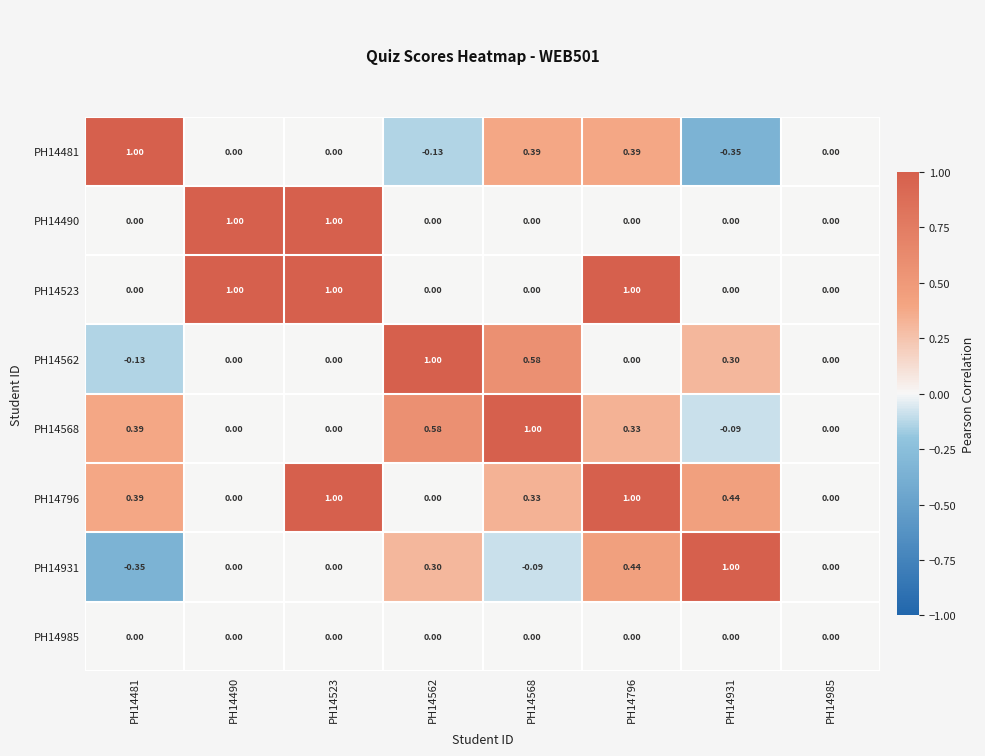

Is the value of PH14931 at PH14562 greater than the value of PH14985 at PH14931?

Yes